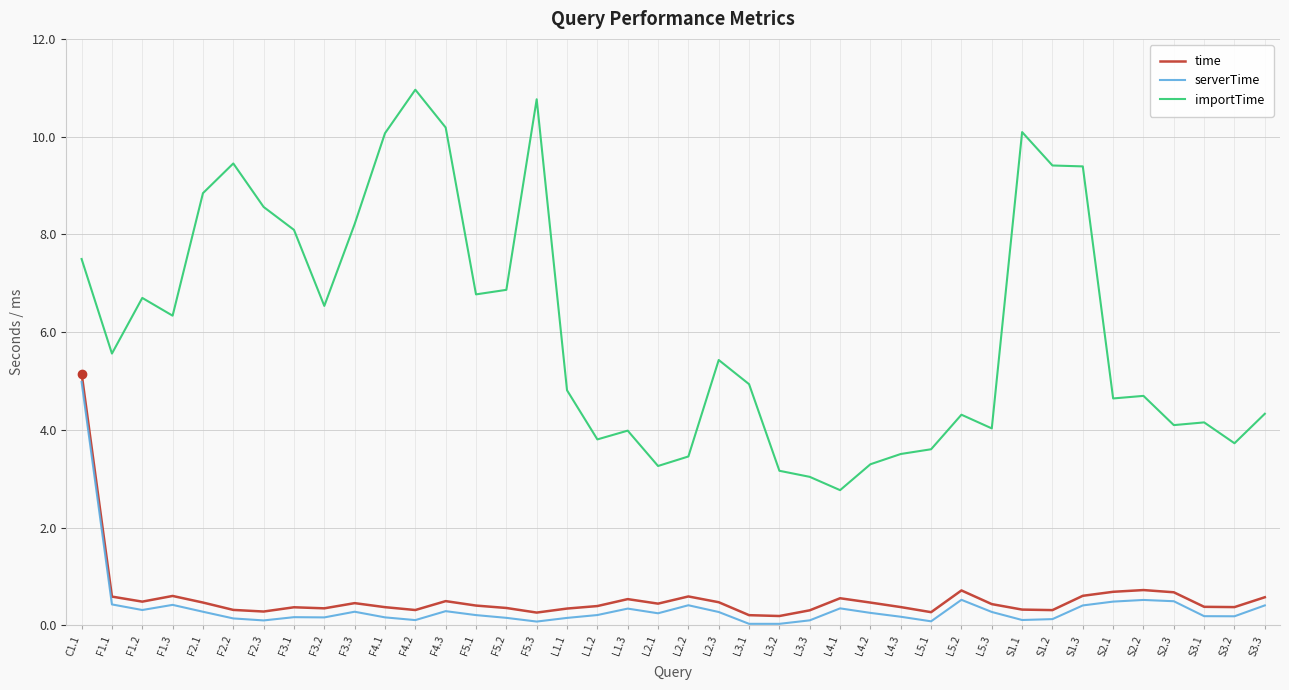

Count the number of data series in this chart.

3